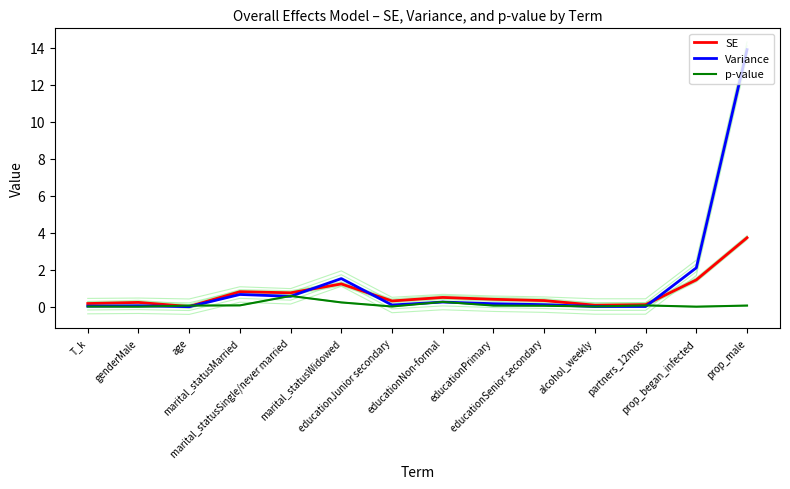

At which category does p-value reach its first local peak?

marital_statusSingle/never married